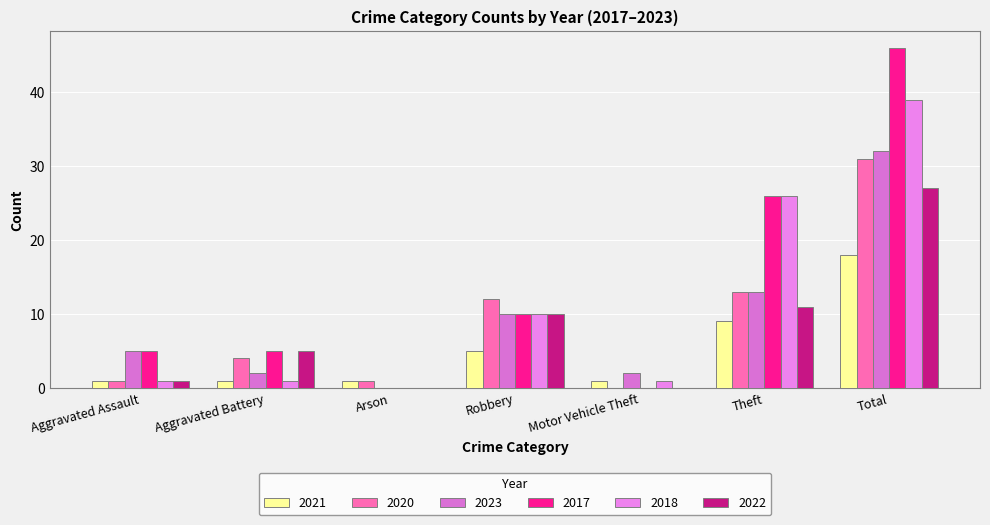

Which series changed the most between Aggravated Assault and Robbery?

2020